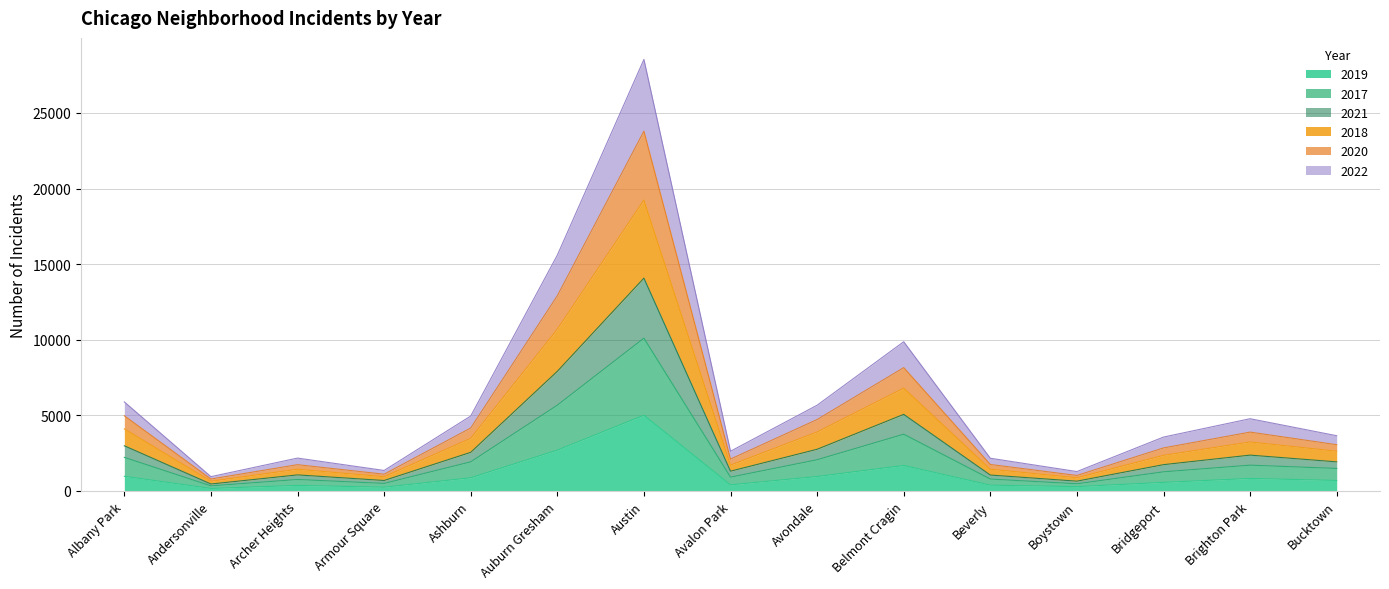

At which category is the sum across all series the highest?

Austin